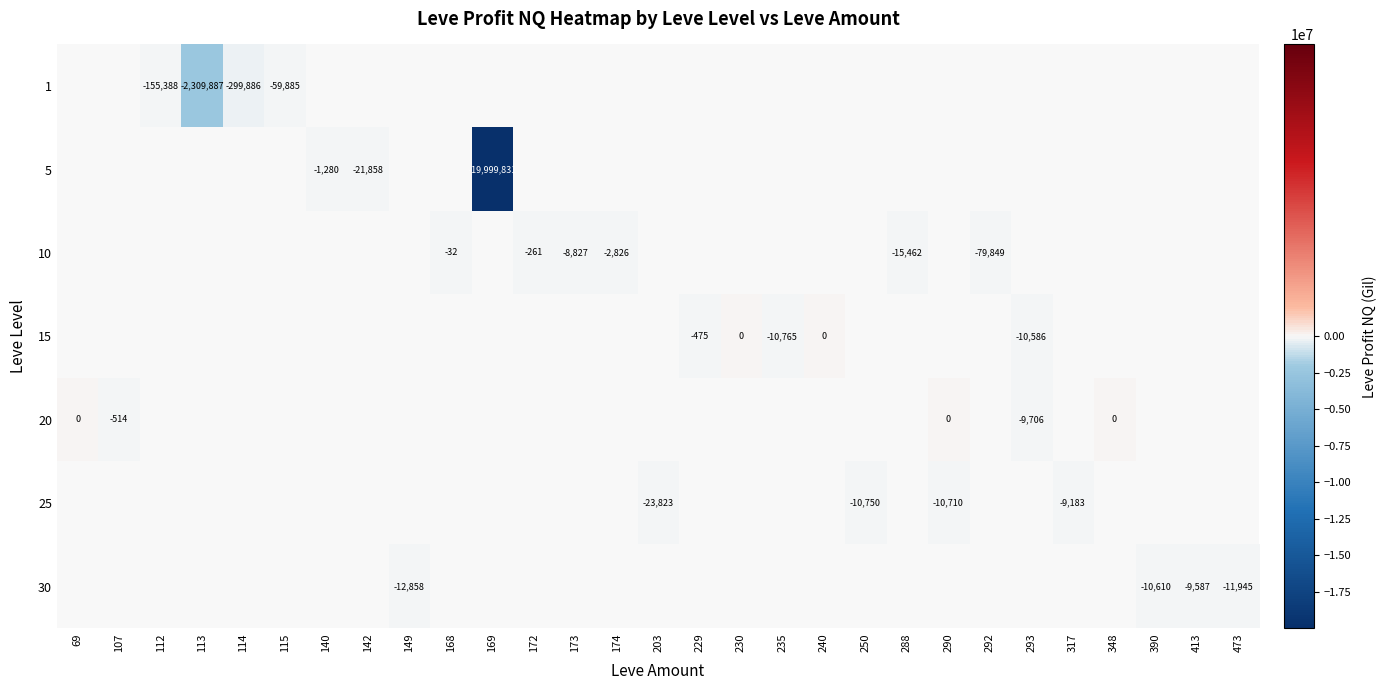

At 172, list the series in order from smallest to largest.

1, 5, 10, 15, 20, 25, 30